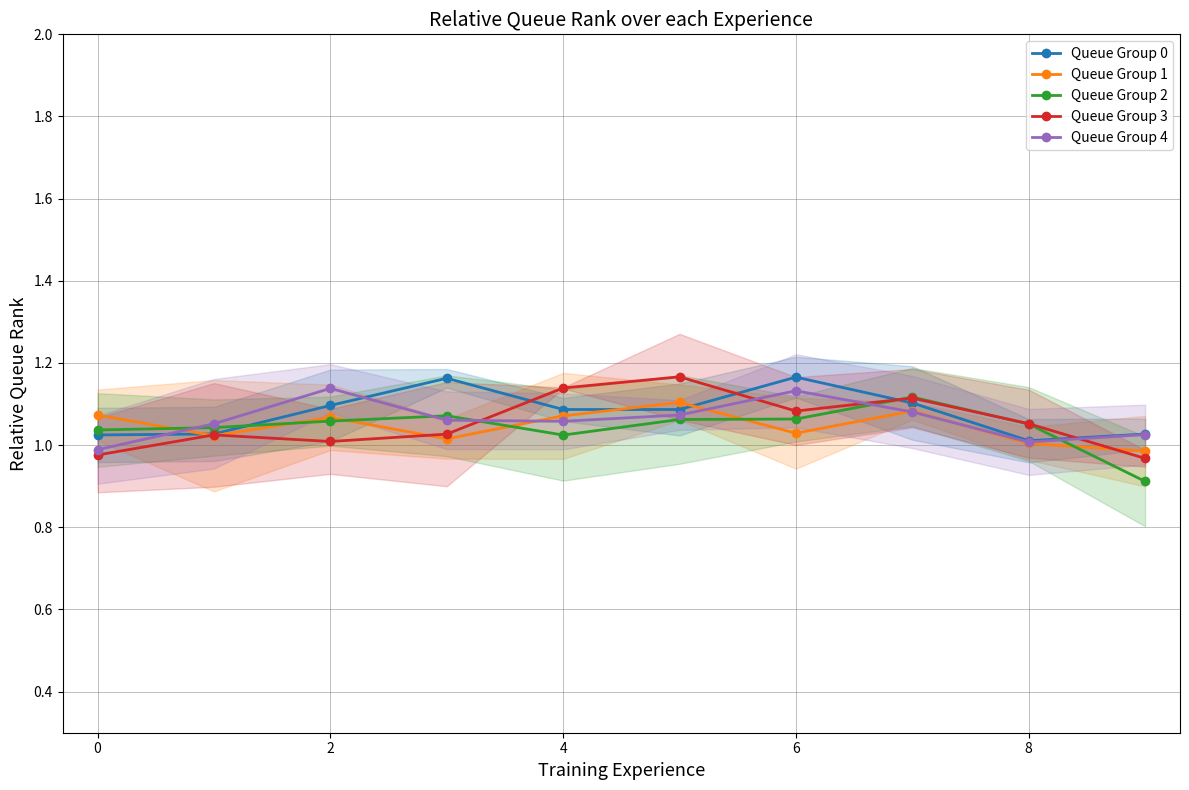

What is the difference between the second highest and second lowest values in the Queue Group 3 series?

0.2